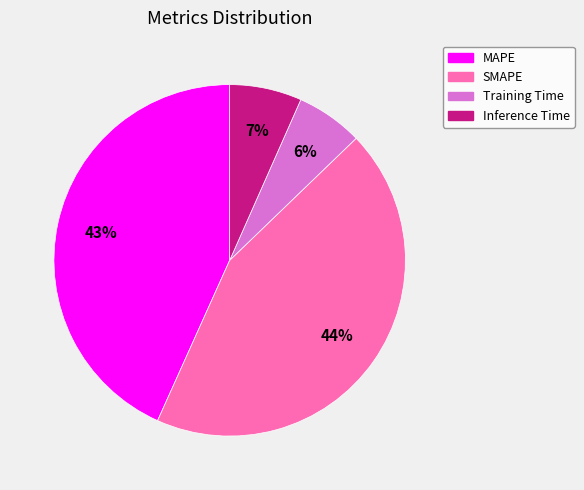

How many segments does this pie chart have?

4